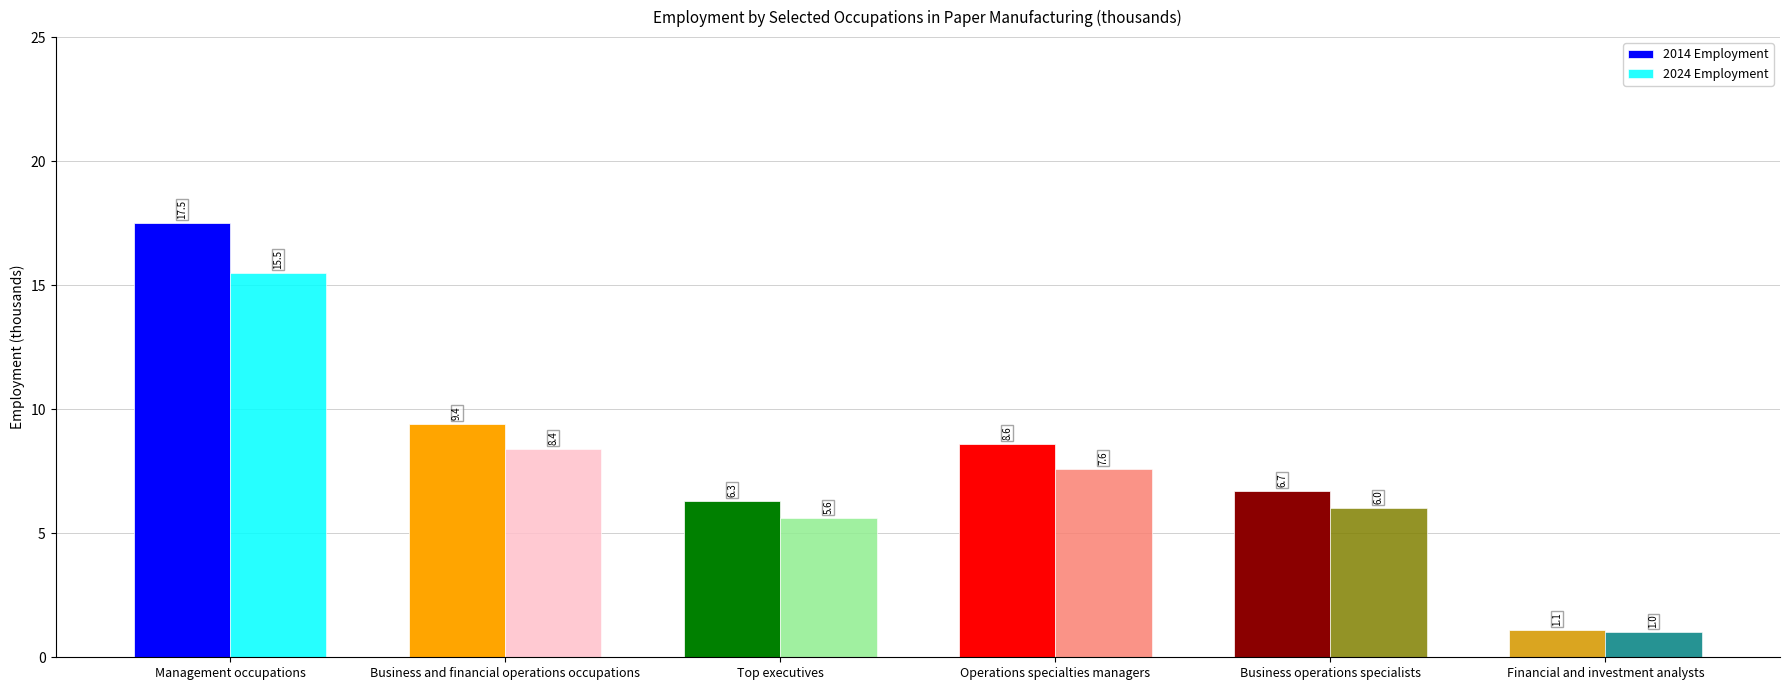

What is the difference between the highest and lowest values at Financial and investment analysts?

0.1